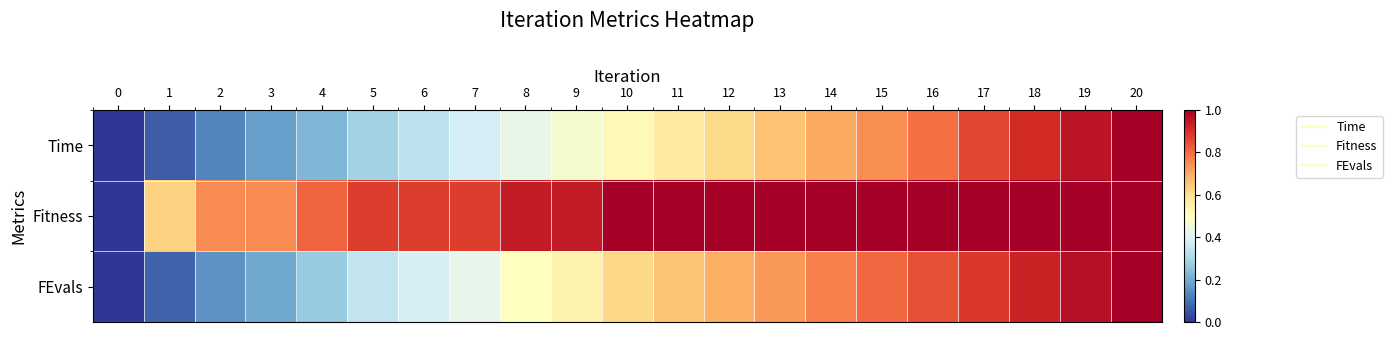

Which series has the largest range (max minus min)?

Time